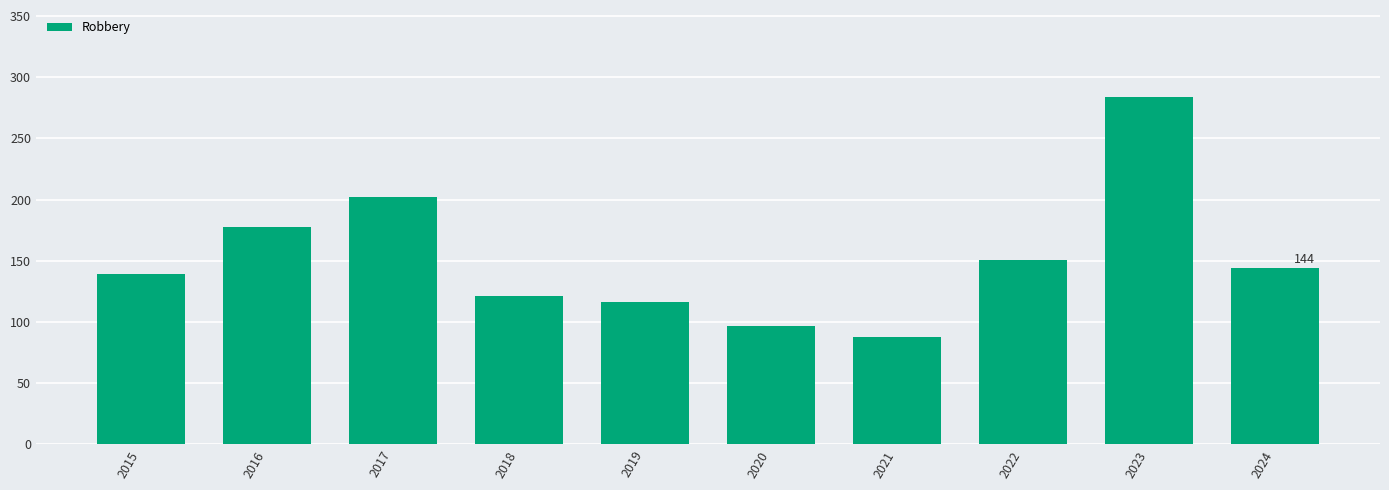

What is the difference between the maximum and minimum values?

196